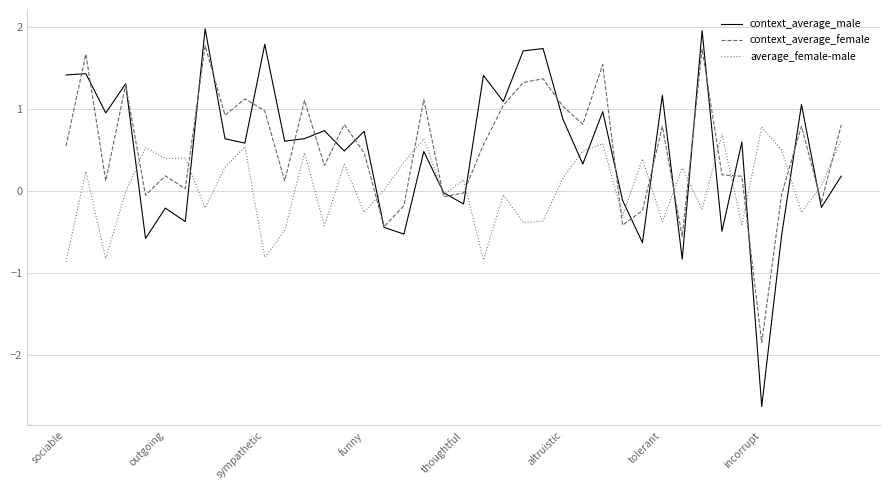

What is the greatest value displayed?

2.0